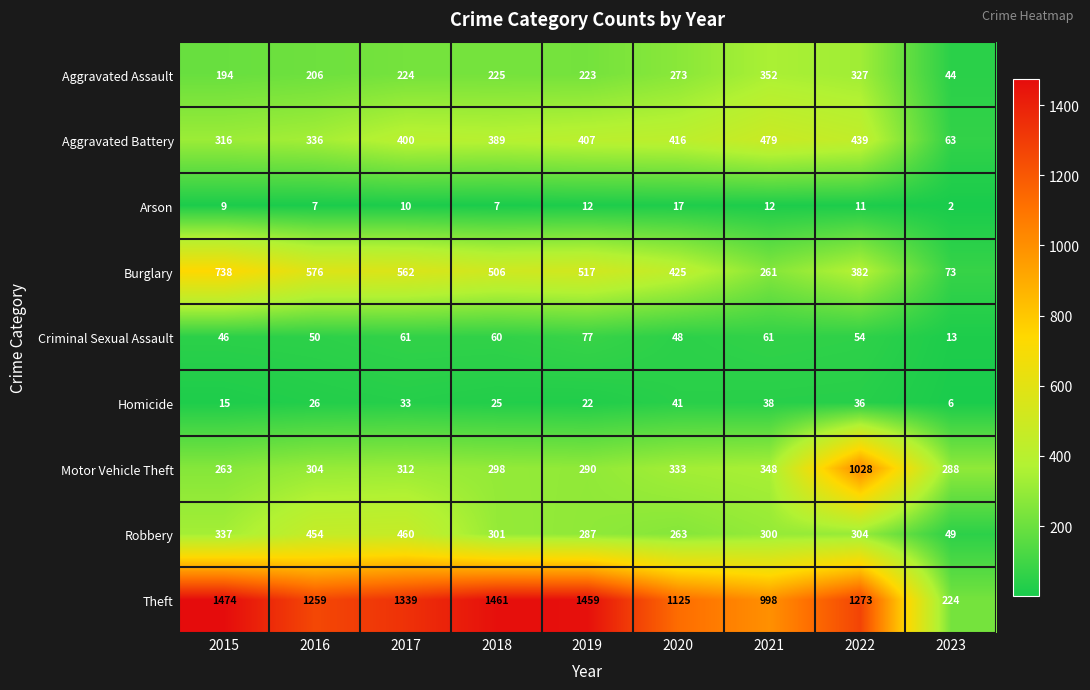

Is it true that Burglary equals 265 at 2019?

False